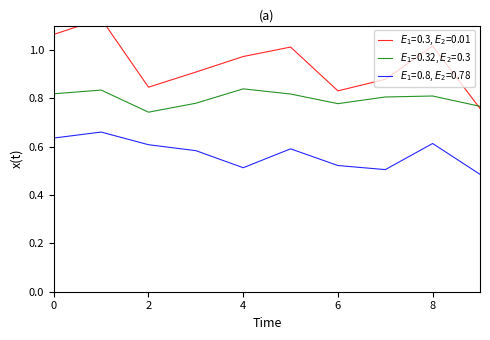

Is this an area chart (filled region under the line)?

No